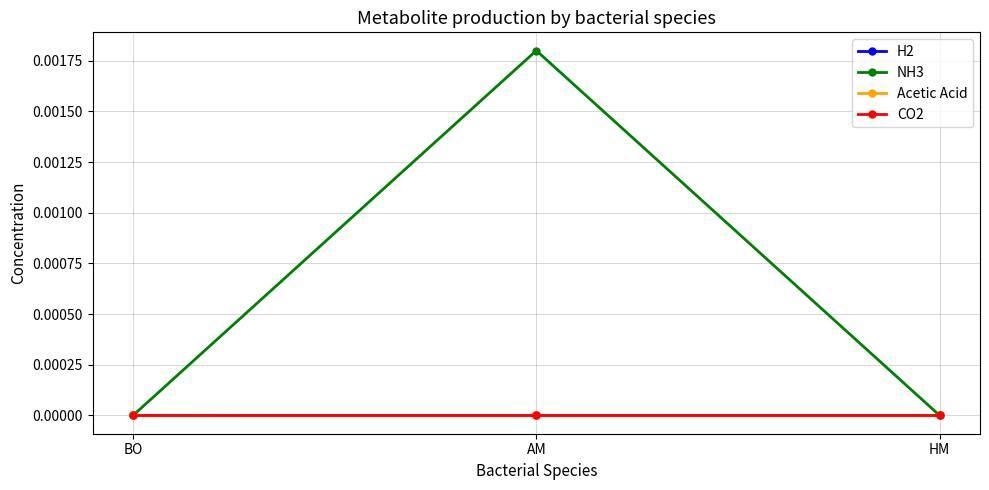

How many lines are shown in the chart?

4